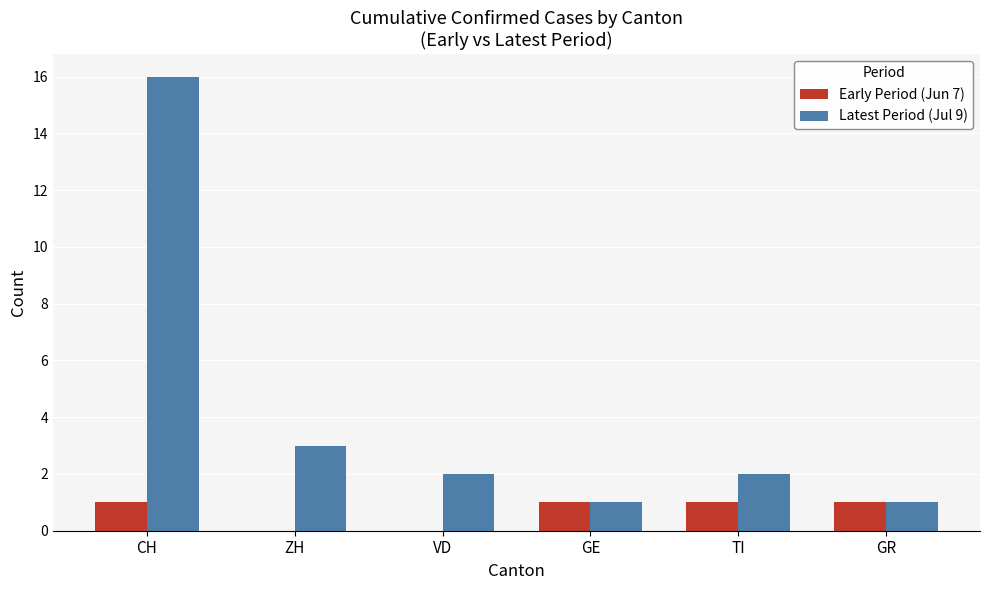

Where is Latest Period (Jul 9) nearest to the value 8?

ZH